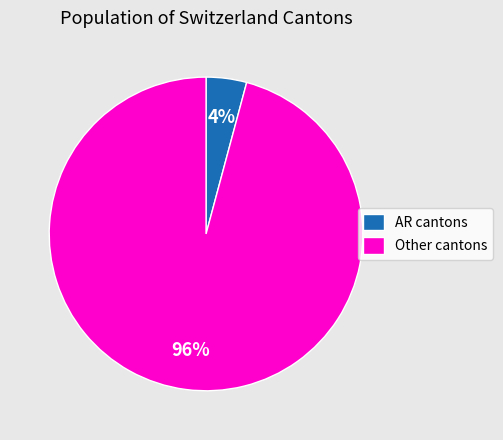

What is the largest slice in the pie chart?

Other cantons